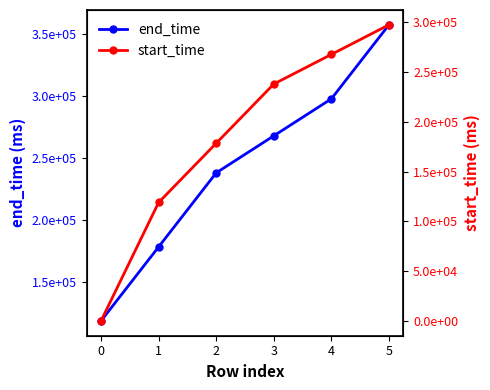

Reading right to left, extract all data points from this chart.

end_time: 357190.4	297674.4	267907.0	238139.5	178604.7	119069.8
start_time: 297674.4	267907.0	238139.5	178604.7	119069.8	0.0